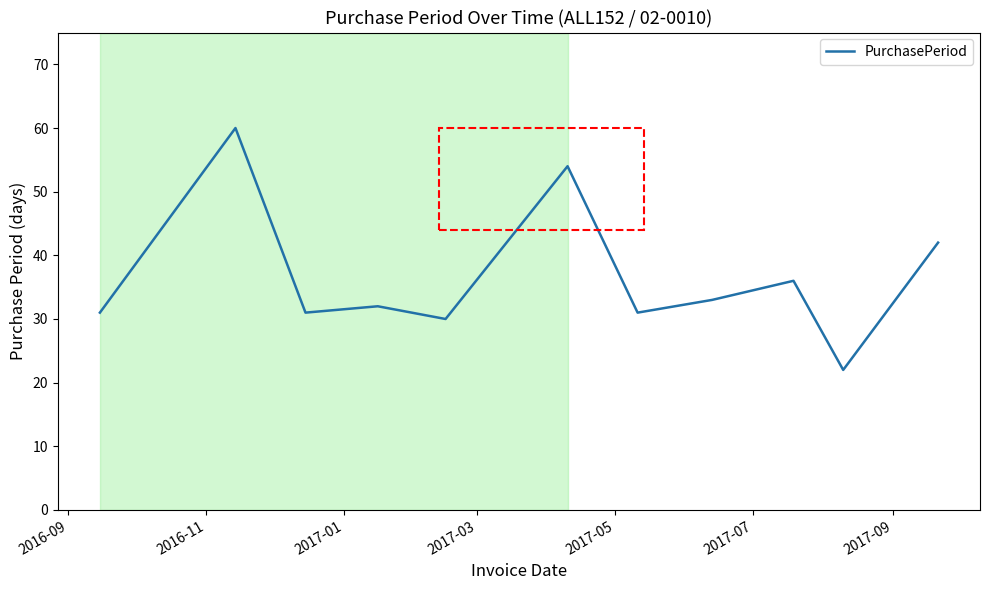

What is the difference between the maximum and minimum values?

38